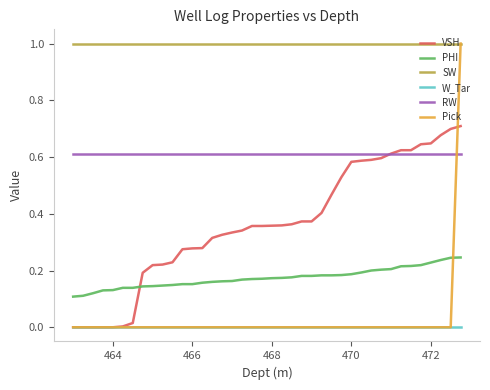

Which series has the widest spread of values?

Pick